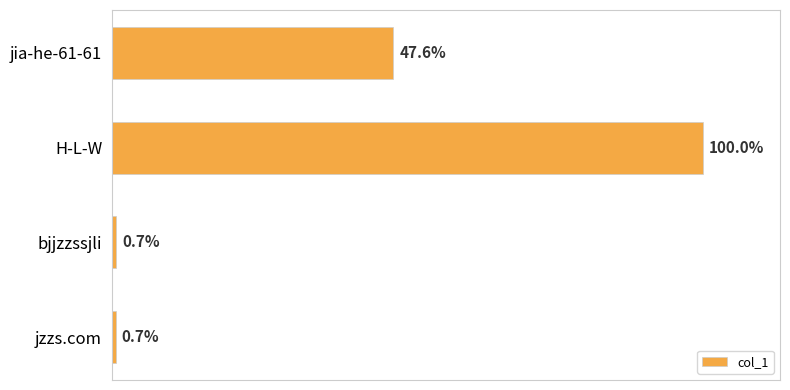

Does the chart contain any negative values?

No